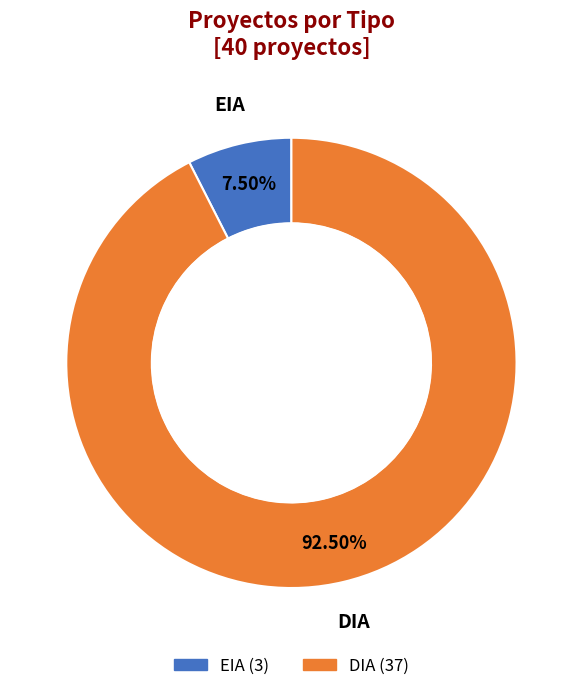

Which slice represents more than half of the pie?

DIA